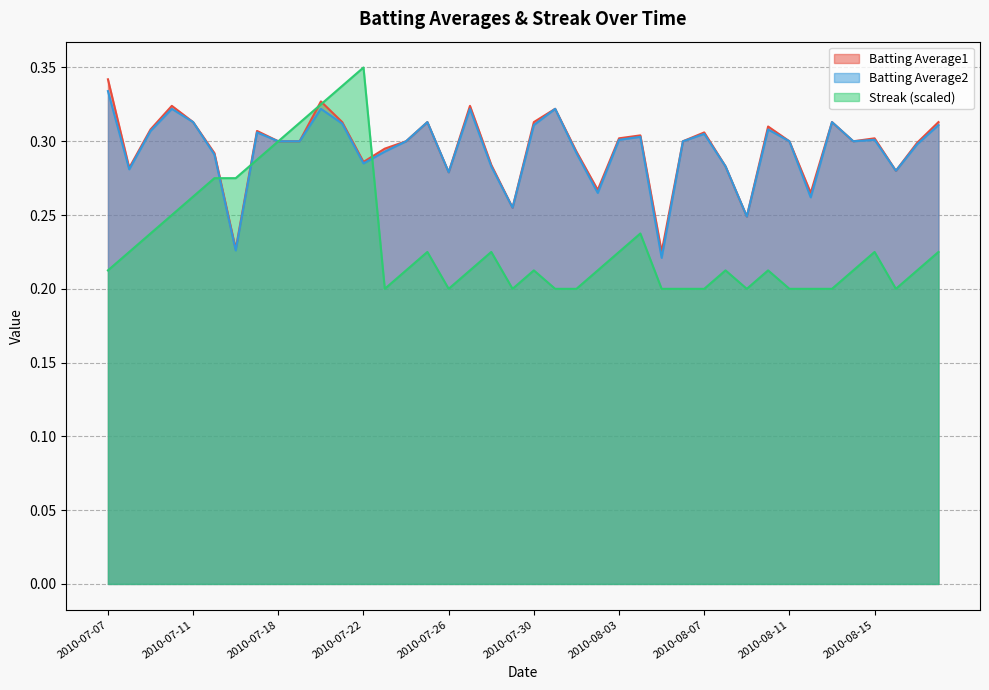

What is the difference between the second highest and second lowest values in the Streak series?

0.1